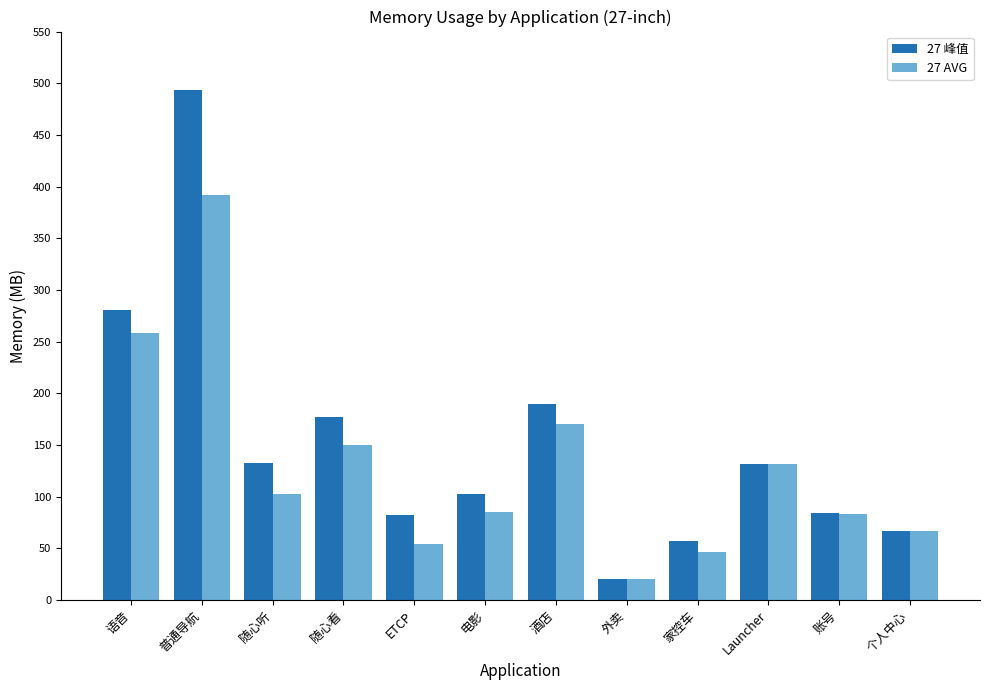

At how many categories does at least one series exceed 395?

1